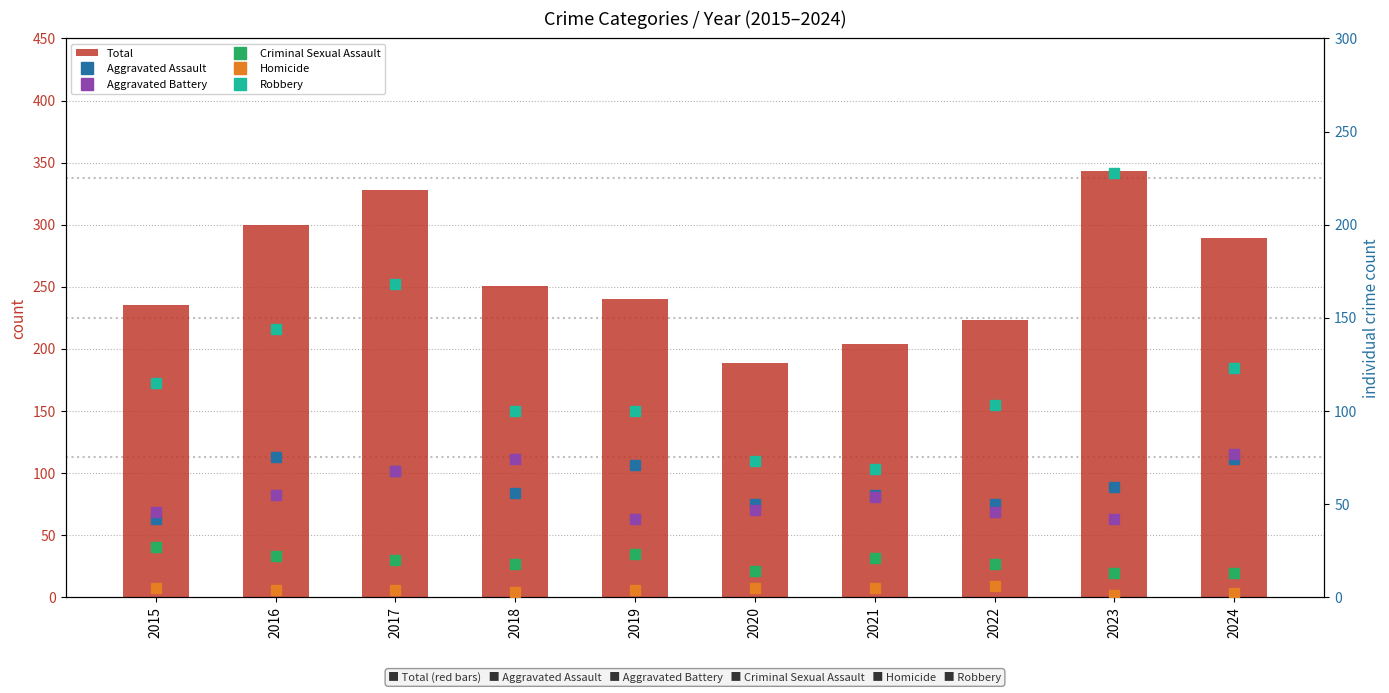

At which label does Robbery reach its peak?

2023